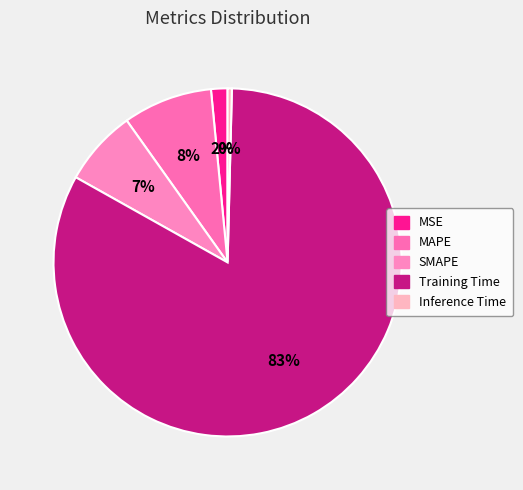

Rank the categories by value from lowest to highest.

Inference Time, MSE, SMAPE, MAPE, Training Time